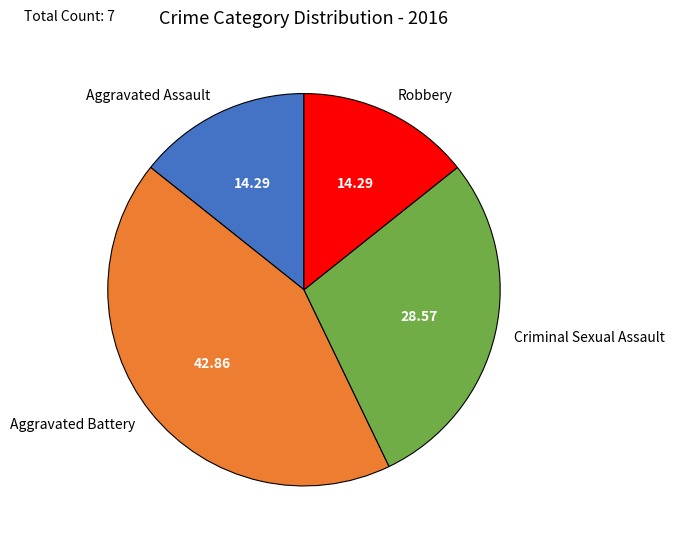

How many slices are in this pie chart?

4